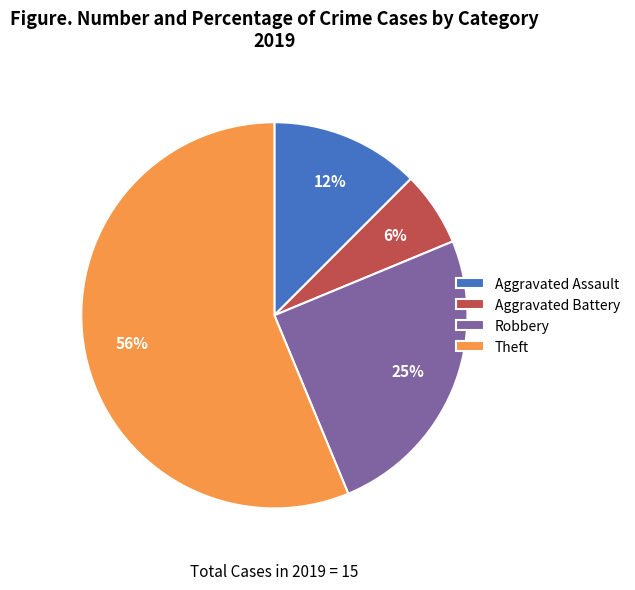

To the nearest percent, what is the combined percentage of Aggravated Assault and Theft?

69%